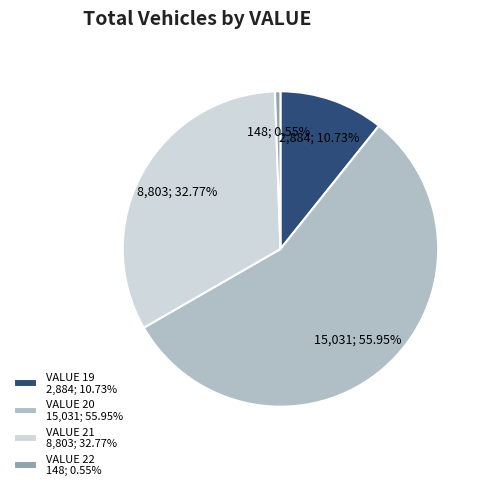

How many segments does this pie chart have?

4